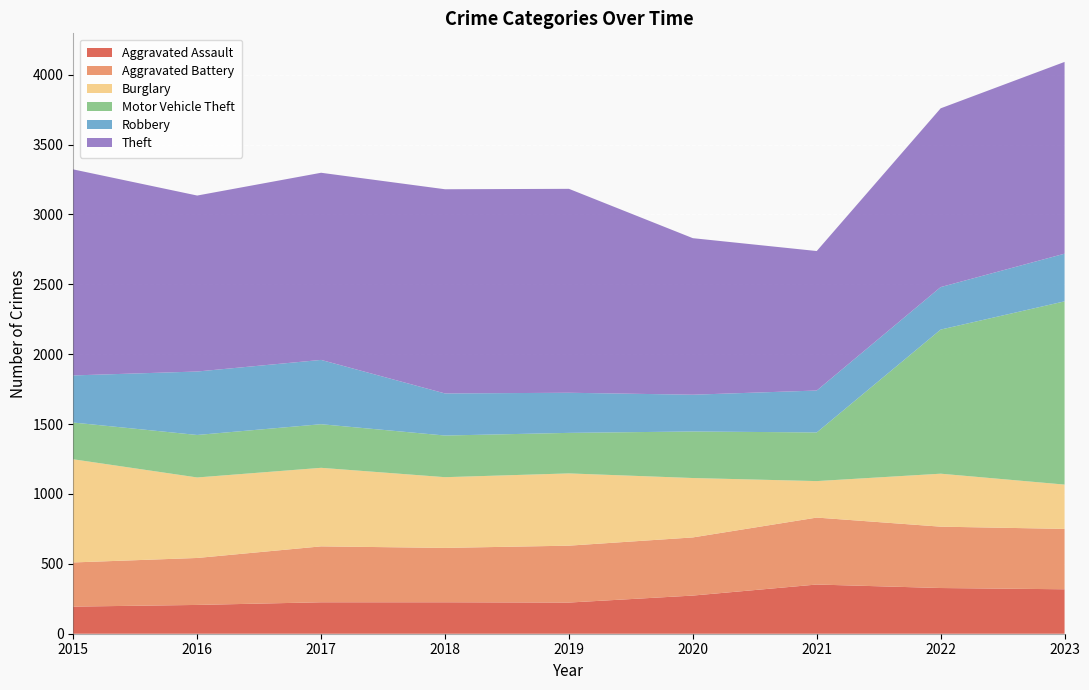

Reading left to right, extract all data points from this chart.

Aggravated Assault: 2015=194	2016=206	2017=225	2018=225	2019=223	2020=273	2021=352	2022=327	2023=318
Aggravated Battery: 2015=316	2016=336	2017=400	2018=389	2019=407	2020=416	2021=479	2022=439	2023=432
Burglary: 2015=738	2016=576	2017=562	2018=506	2019=517	2020=425	2021=261	2022=379	2023=317
Motor Vehicle Theft: 2015=263	2016=304	2017=312	2018=298	2019=290	2020=333	2021=348	2022=1031	2023=1311
Robbery: 2015=337	2016=454	2017=460	2018=301	2019=287	2020=263	2021=300	2022=304	2023=341
Theft: 2015=1474	2016=1259	2017=1339	2018=1461	2019=1459	2020=1120	2021=998	2022=1279	2023=1372